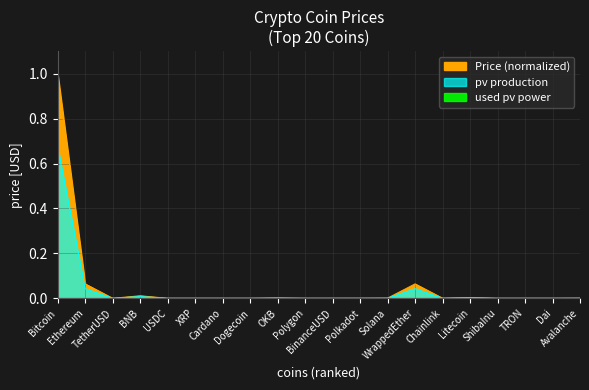

True or false: pv production and Price cross at least once.

False